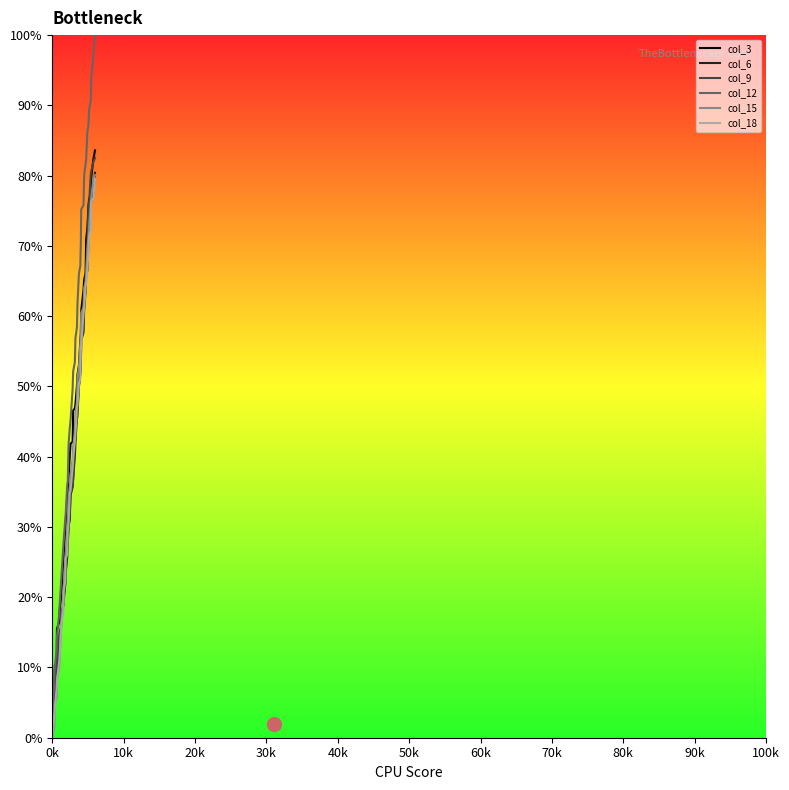

True or false: col_15 and col_12 cross at least once.

False